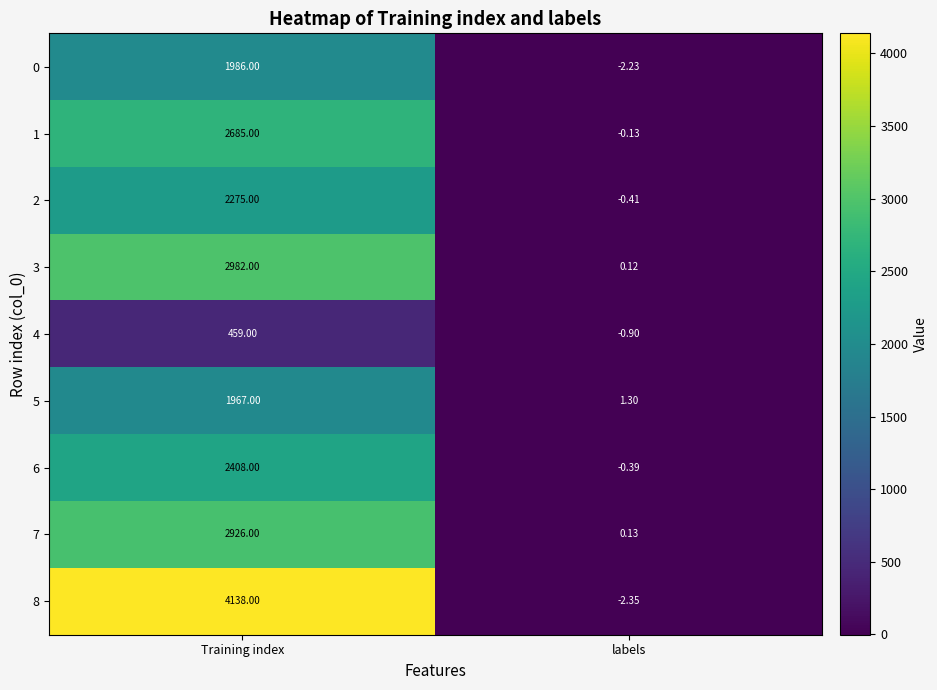

Rank the categories by 0 value from lowest to highest.

labels, Training index